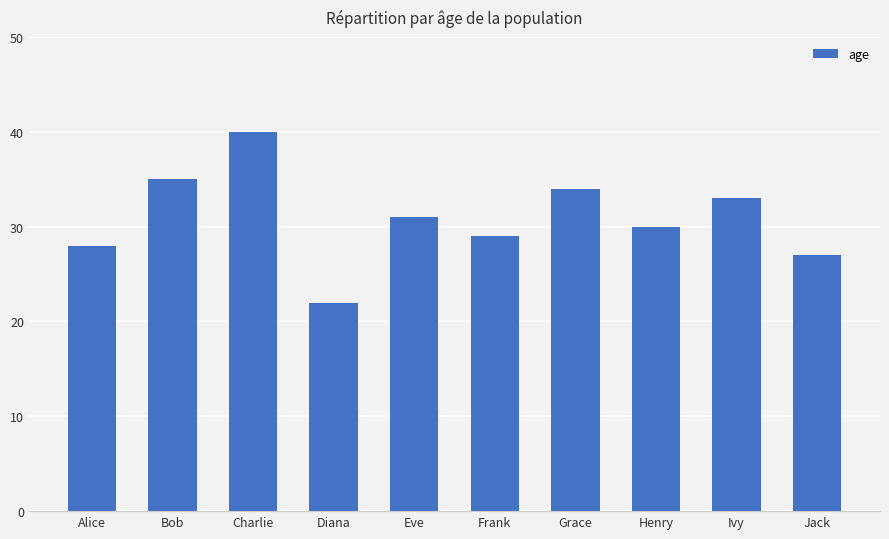

How many values are below 31?

5